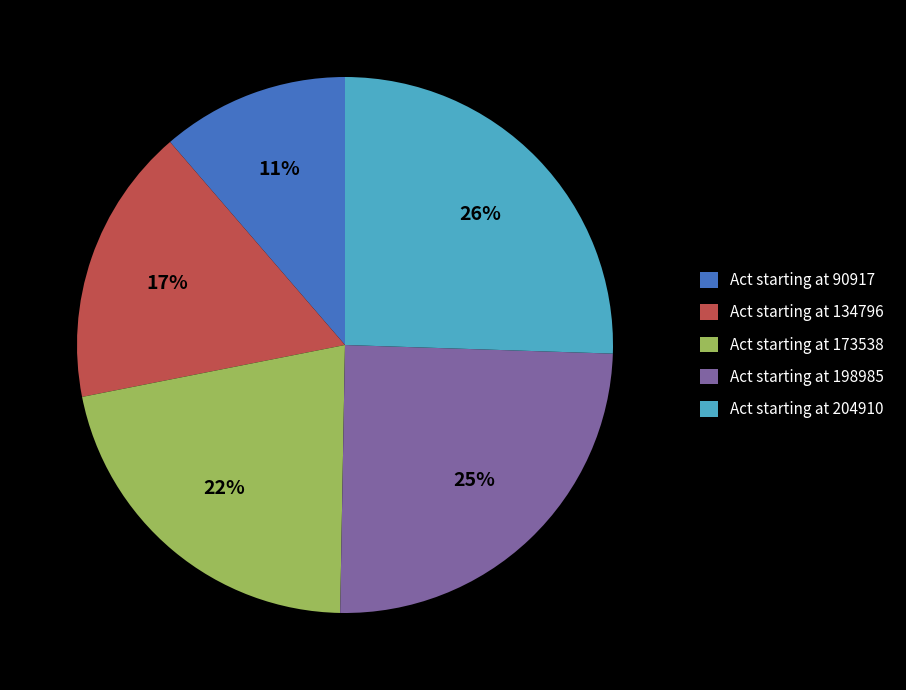

To the nearest percent, what percentage of the pie is Act starting at 198985?

25%